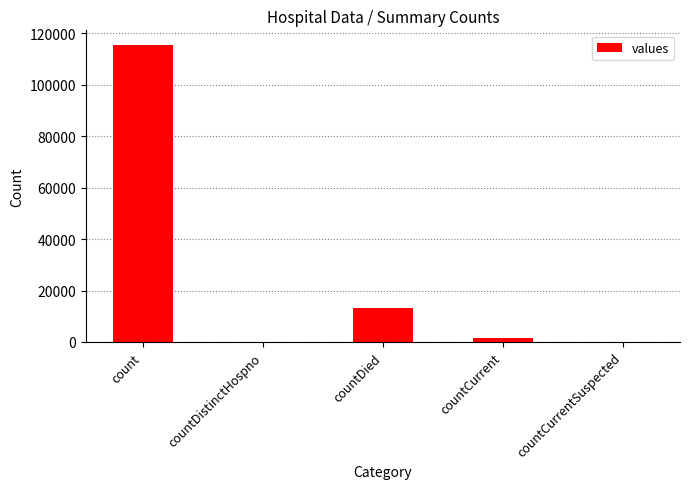

Reading right to left, transcribe all the data shown in this chart.

0	1383	13343	0	115379